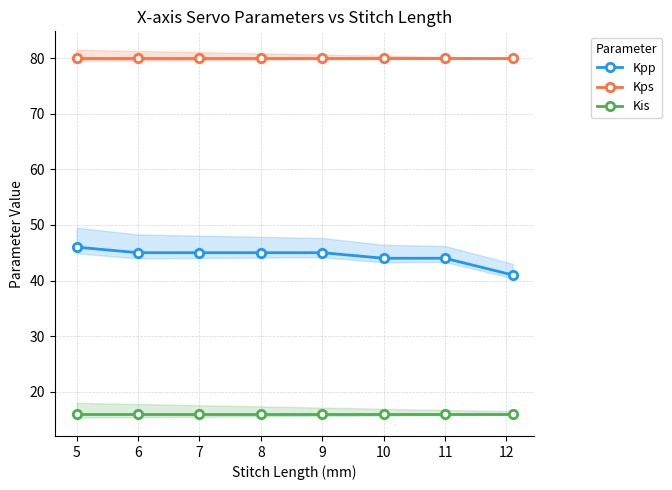

True or false: Kis and Kpp cross at least once.

False